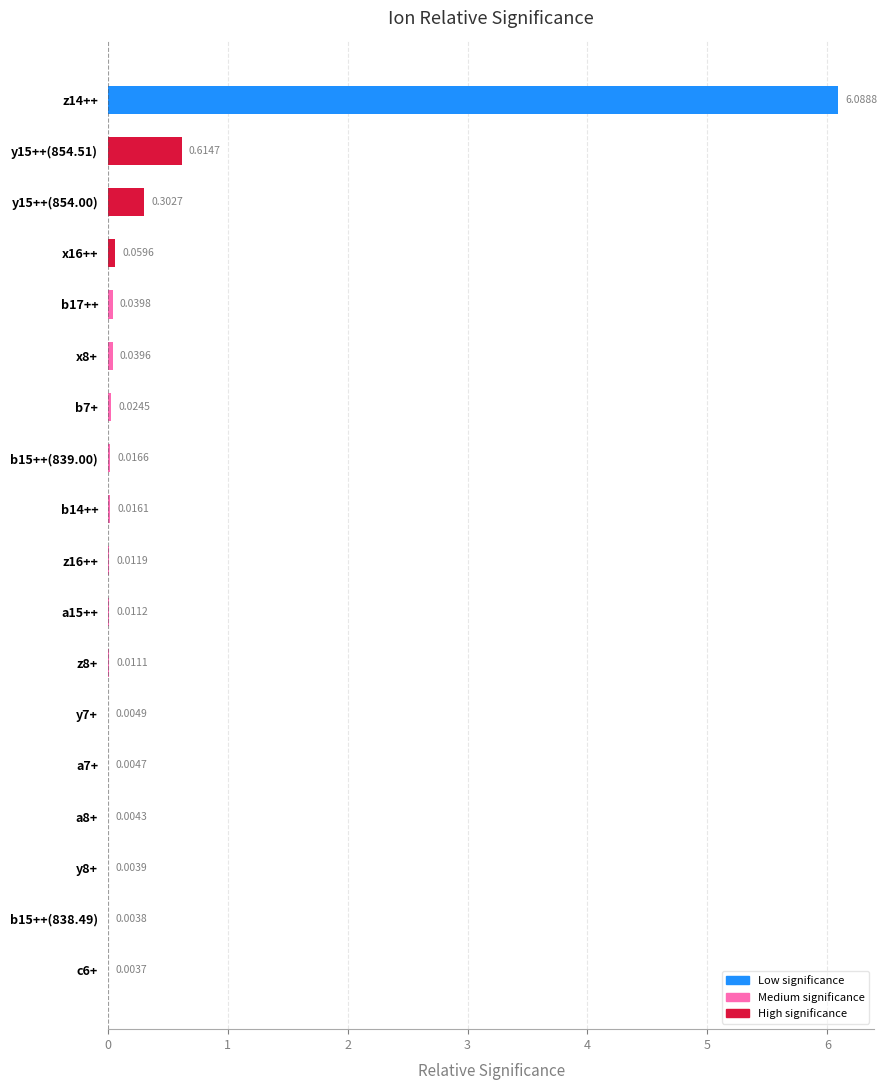

What is the change in value from y15++(854.00) to a8+?

-0.3